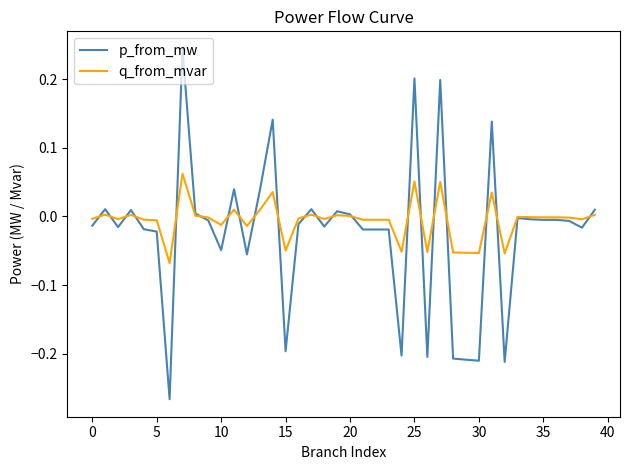

What are all the series names shown in the legend?

p_from_mw, q_from_mvar